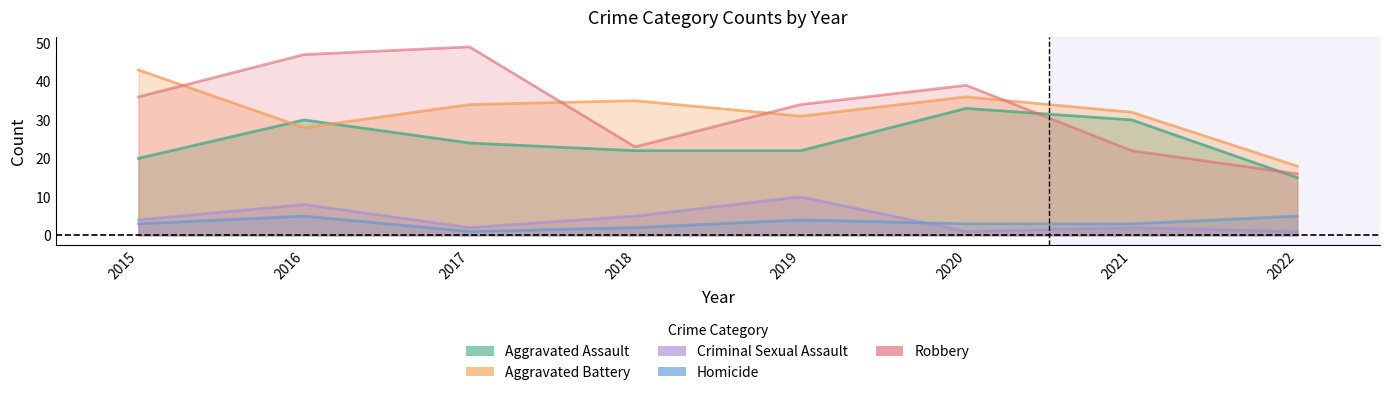

The value of Aggravated Assault at 2021 is 30. True or false?

True